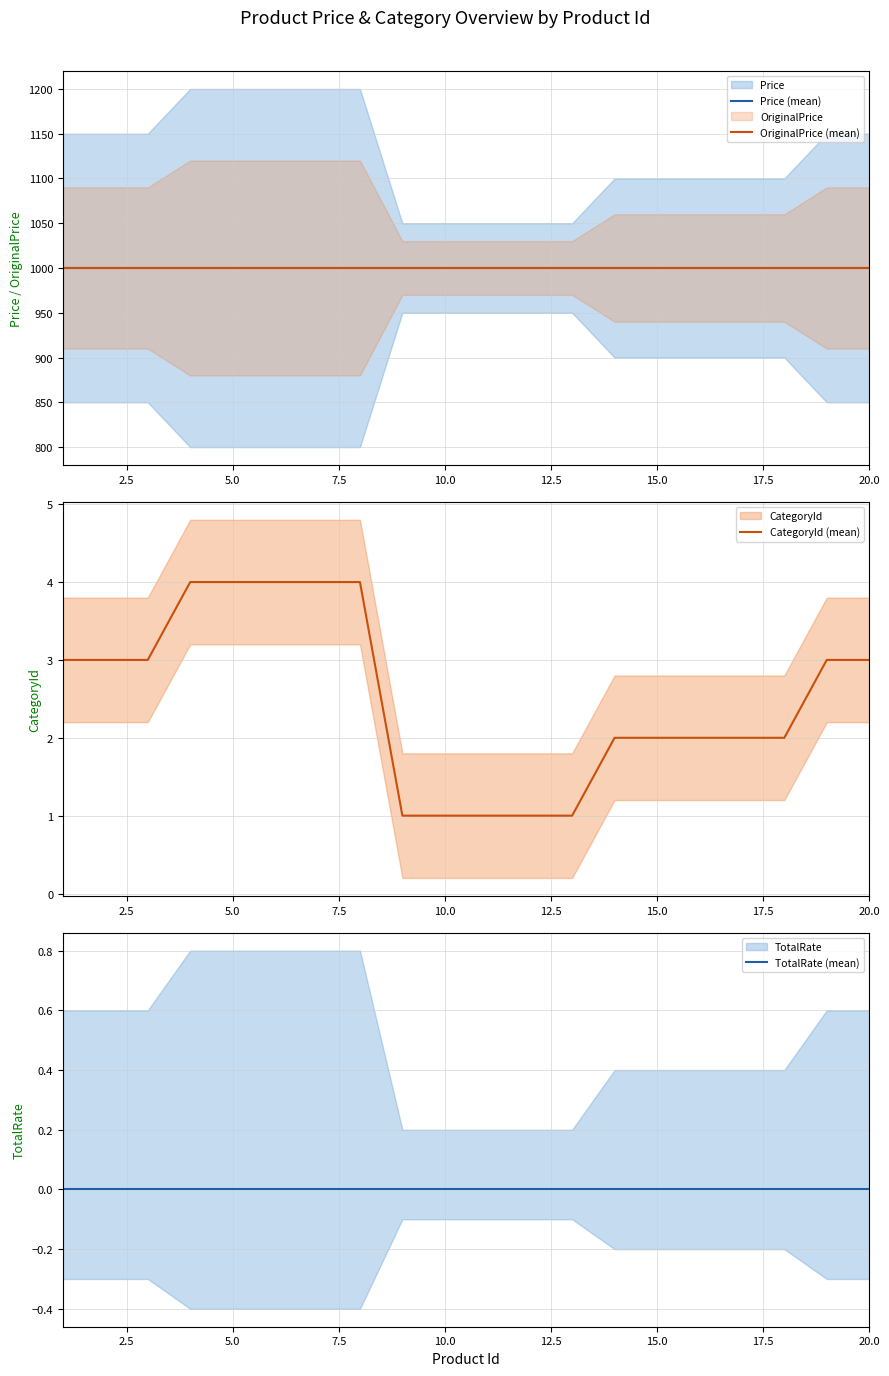

What is the maximum value for CategoryId (mean)?

4